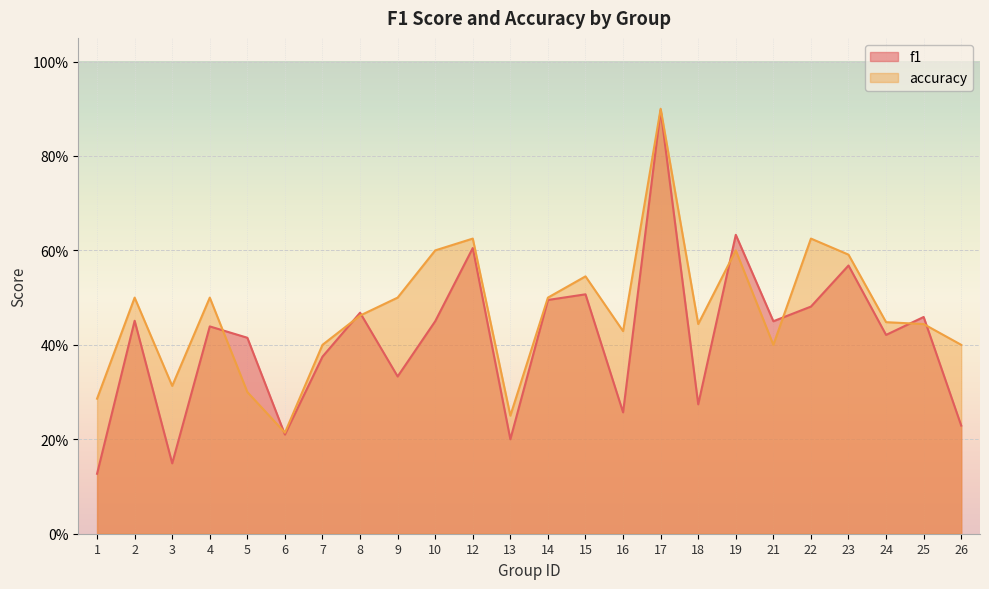

What is the difference between the maximum and second lowest values in the accuracy series?

0.7